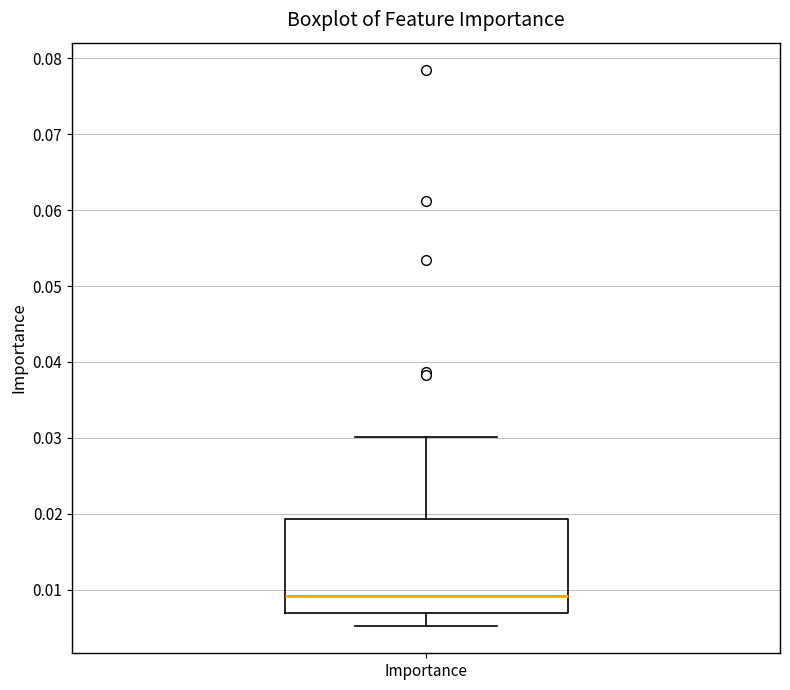

Read this box plot against the y-axis: the position of the median line, the range covered by the box, and the ends of both whiskers. The values are not printed on the chart, so give them approximately, as read against the axis.

median 0.009, box 0.007 to 0.019, whiskers 0.005 to 0.030